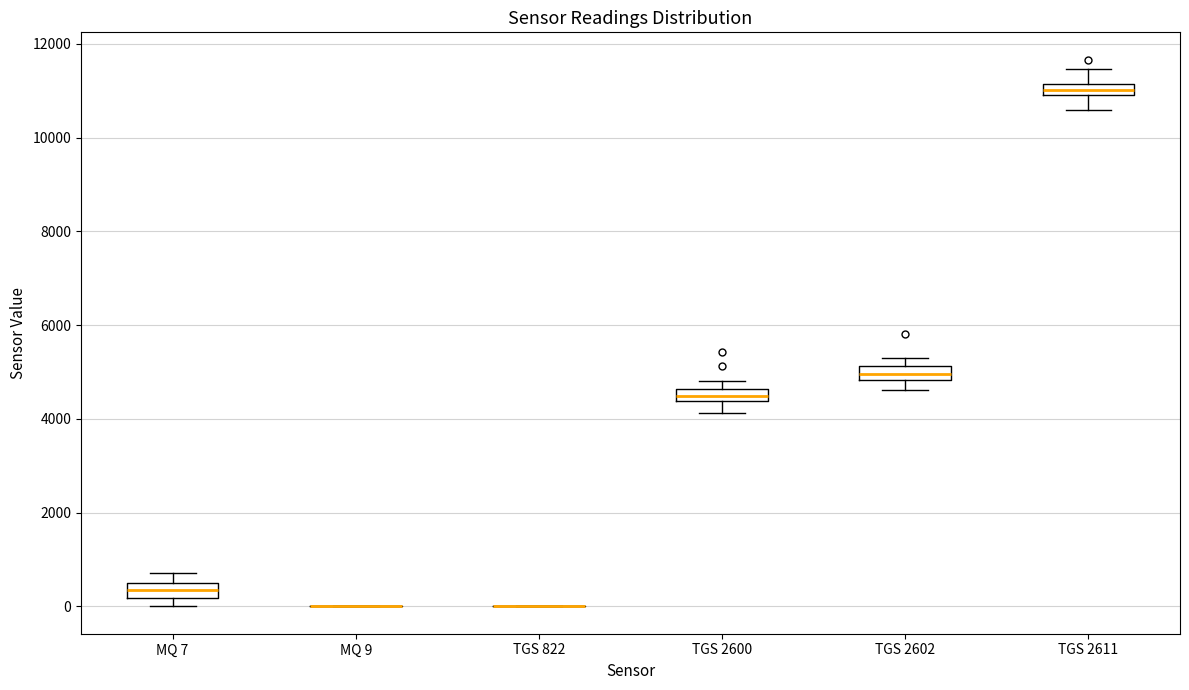

Where is the lower edge of the box for TGS 2600 on the y-axis? The values are not printed on the chart, so give them approximately, as read against the axis.

4400